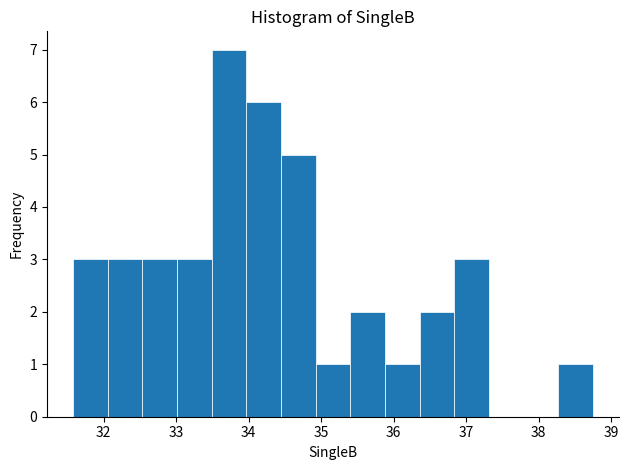

Reading left to right, list every bar in this chart as the range it spans on the x-axis followed by its height. Neither the bar edges nor the heights are printed on the chart, so give them approximately, as read against the axes.

31.6 to 32.1: 3
32.1 to 32.5: 3
32.5 to 33.0: 3
33.0 to 33.5: 3
33.5 to 34.0: 7
34.0 to 34.4: 6
34.4 to 34.9: 5
34.9 to 35.4: 1
35.4 to 35.9: 2
35.9 to 36.4: 1
36.4 to 36.8: 2
36.8 to 37.3: 3
37.3 to 37.8: 0
37.8 to 38.3: 0
38.3 to 38.7: 1